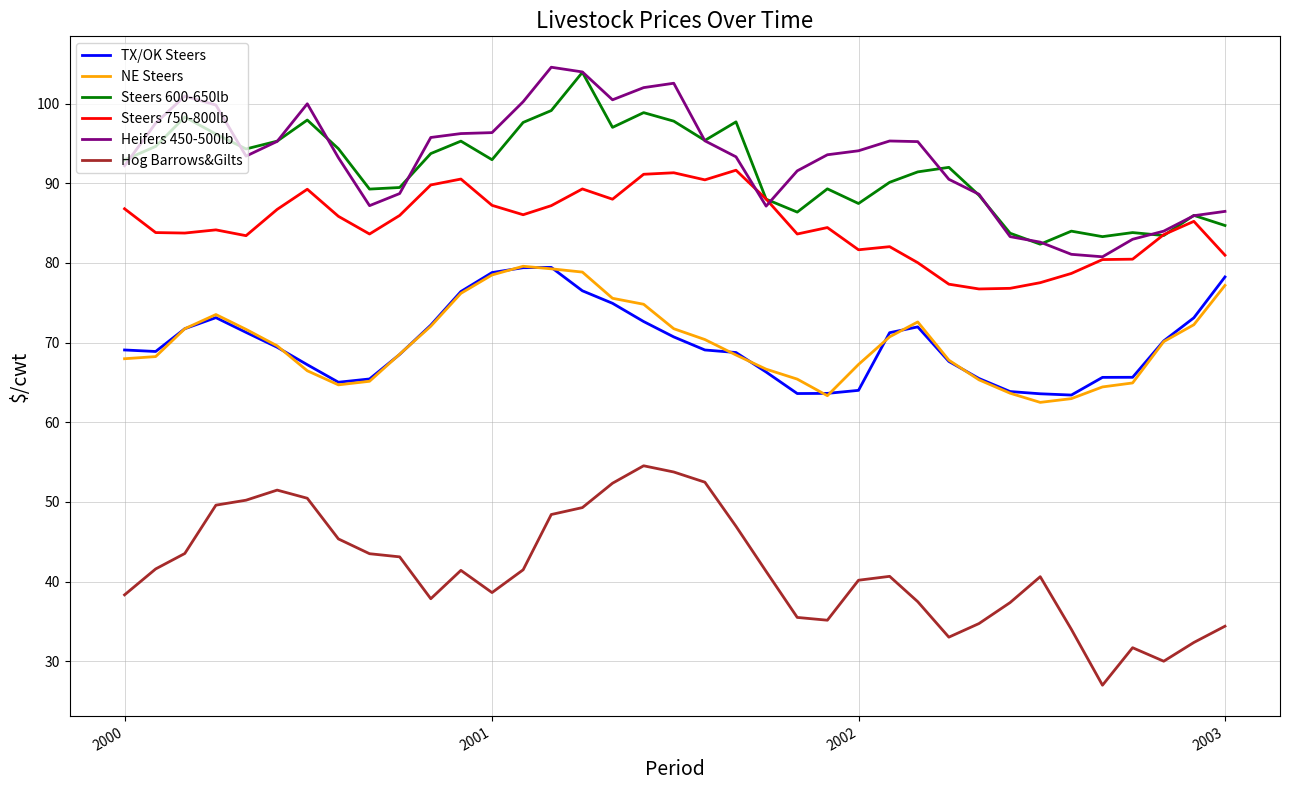

What is the minimum value for TX/OK Steers?

63.4